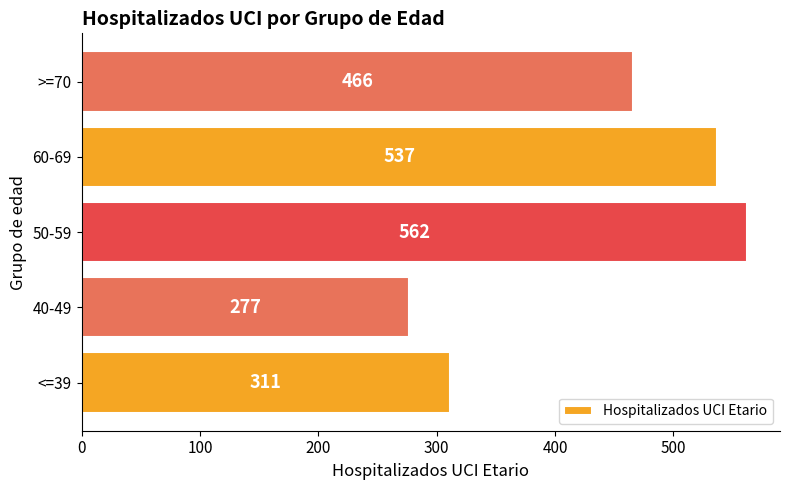

True or false: the data shows 537 at 60-69.

True